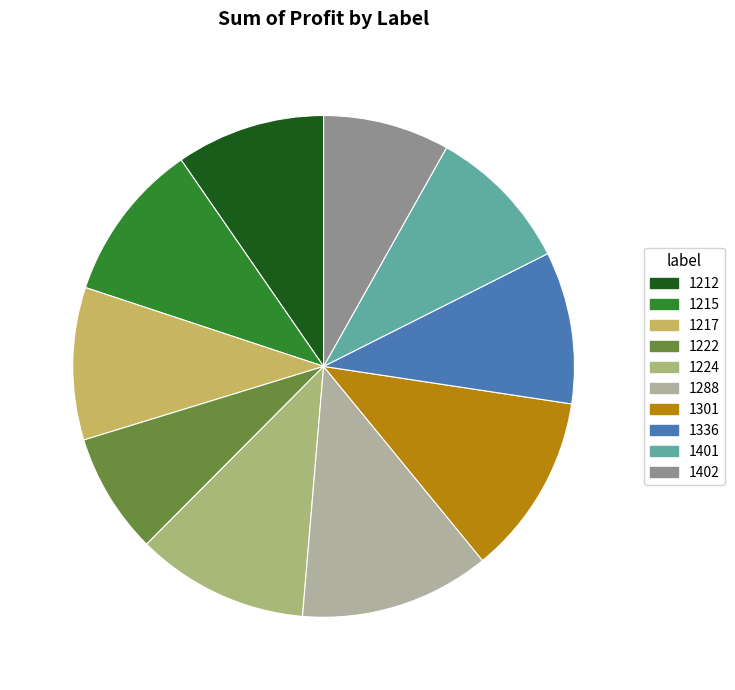

Which slice is the largest?

1288